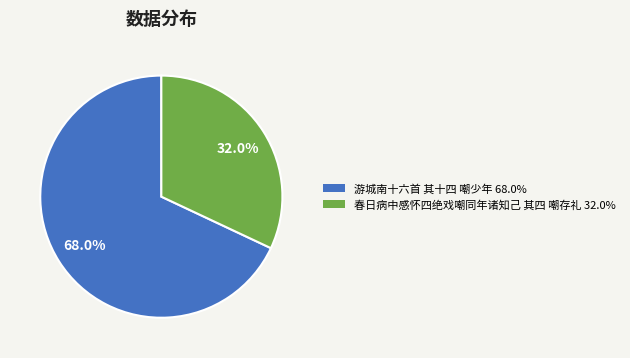

To the nearest percent, what is the average slice percentage?

50%